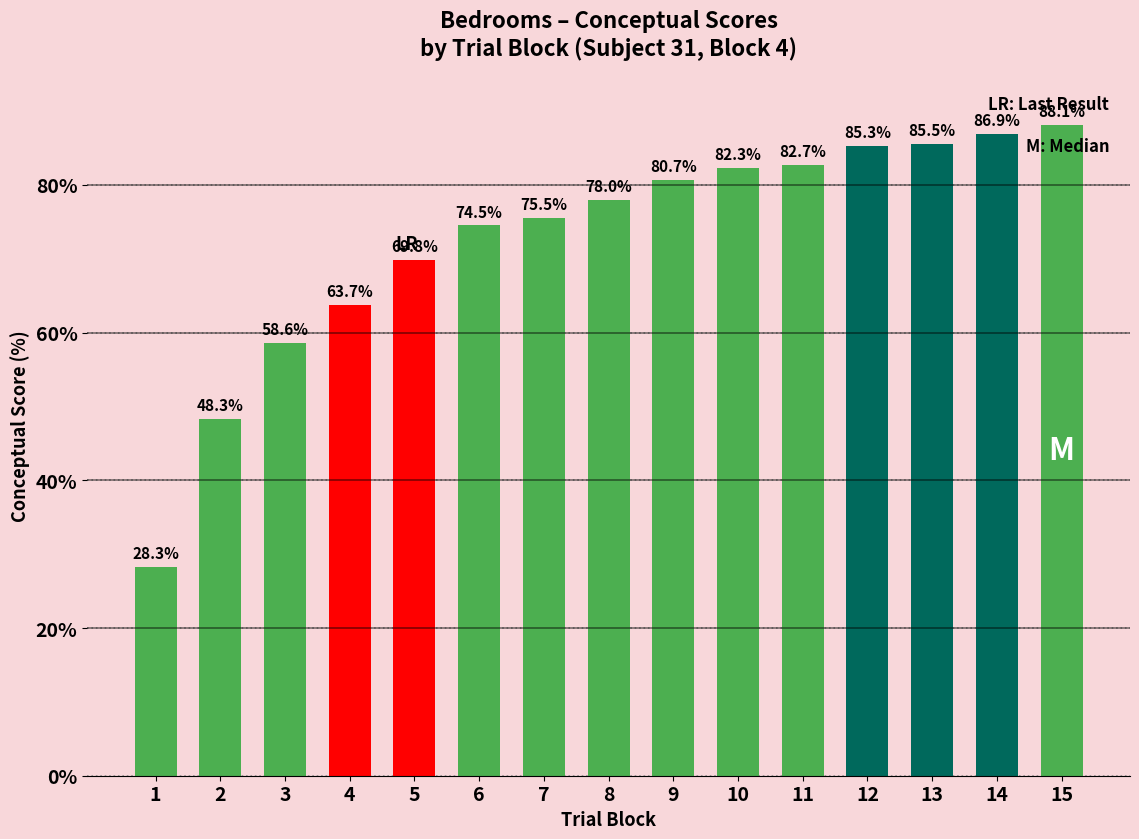

What is the value of the 13th bar from the left?

85.5